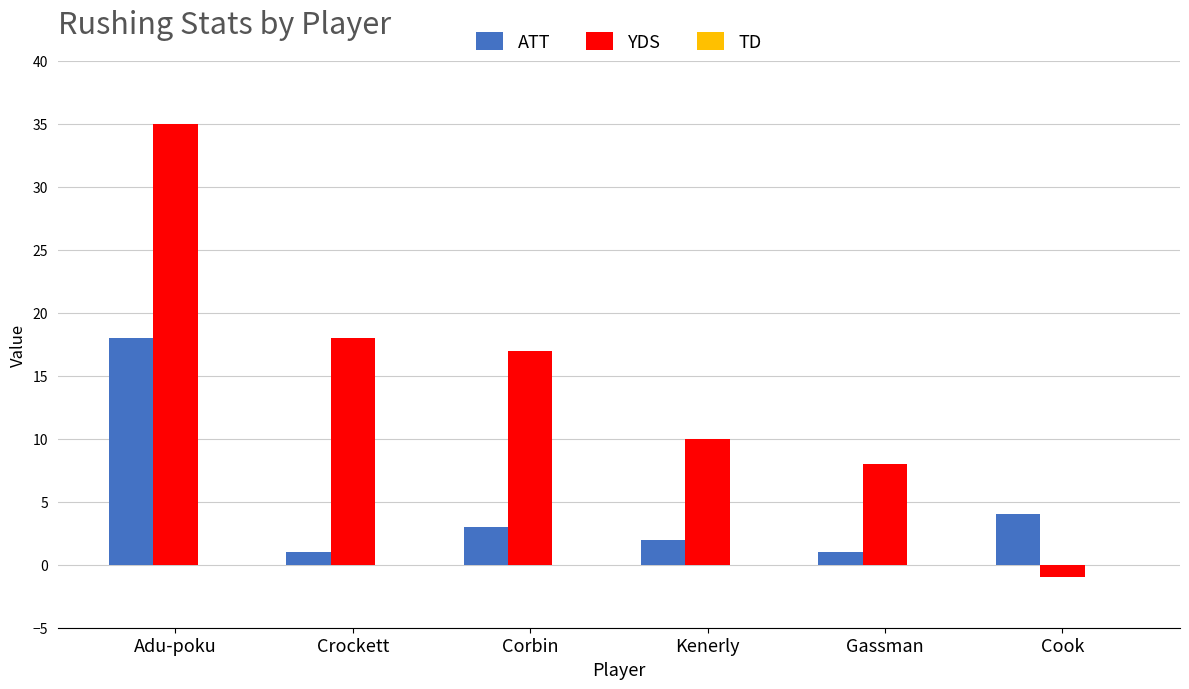

List the series in order of their peak value, highest first.

YDS, ATT